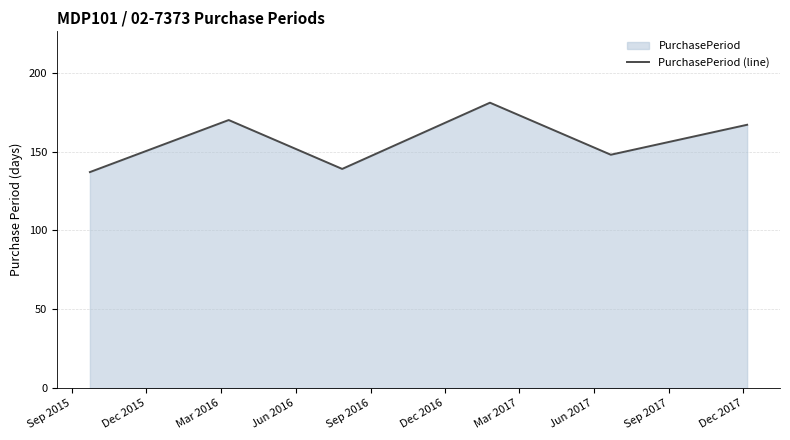

What is the greatest value displayed?

181